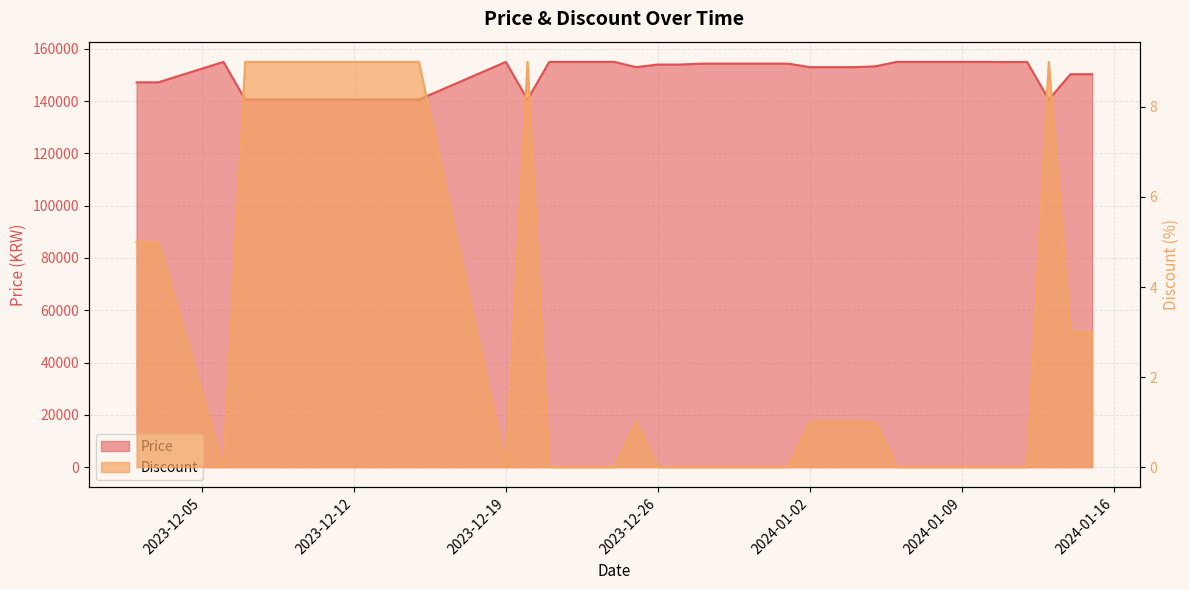

True or false: Discount has a value of 2 at 2024-01-05.

False